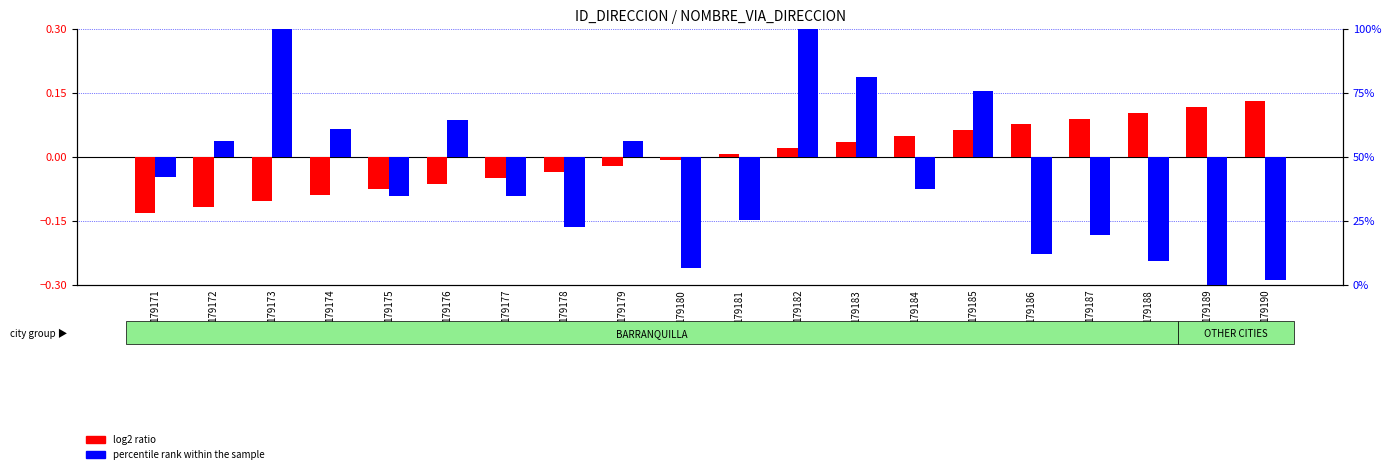

Count the number of data series in this chart.

2